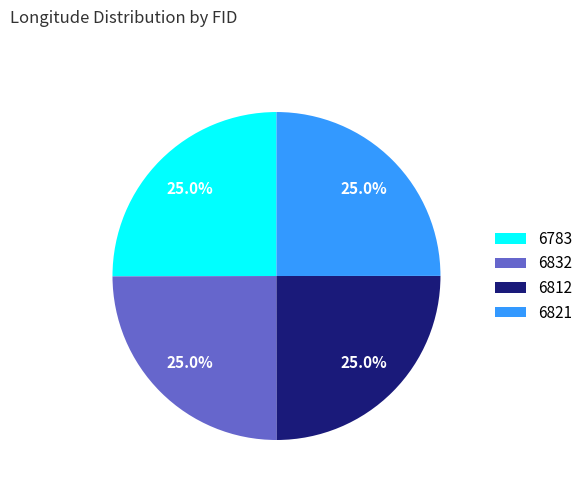

Approximately how many times larger is the value at 6783 compared to 6812?

1.0